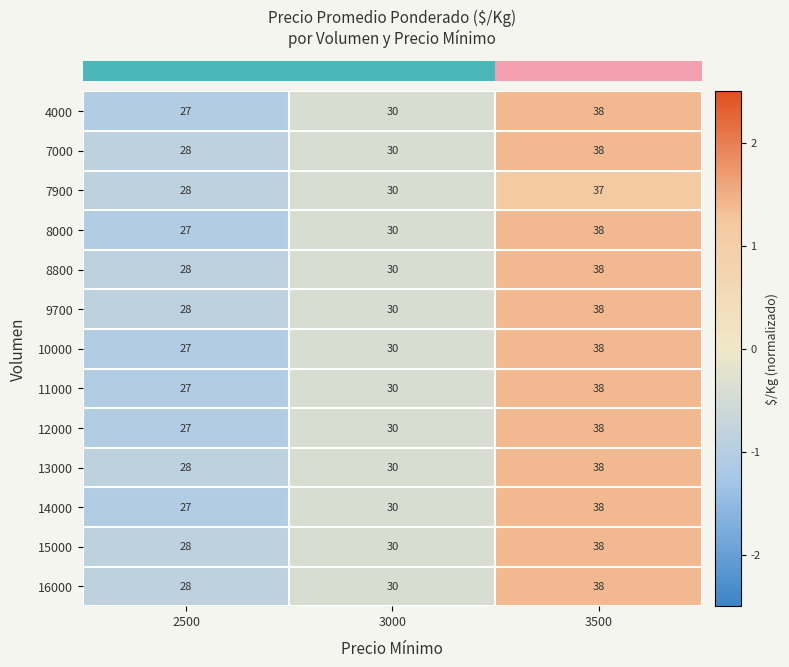

The value of 4000 at 2500 is 27. True or false?

True